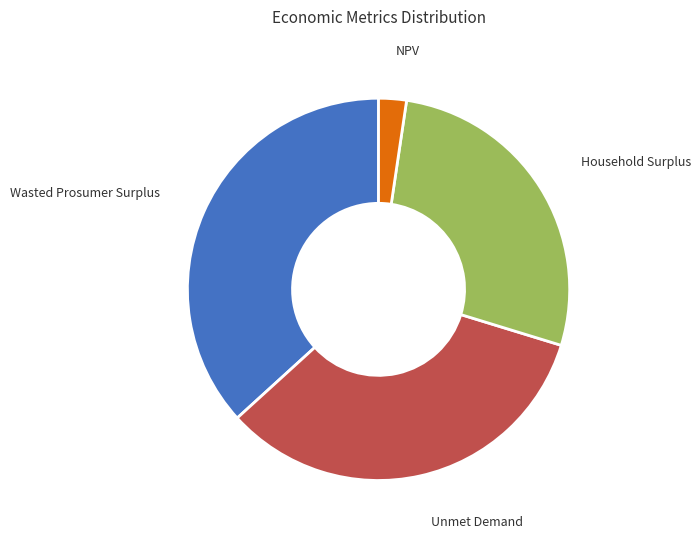

Rank the categories by value from lowest to highest.

NPV, Household Surplus, Unmet Demand, Wasted Prosumer Surplus